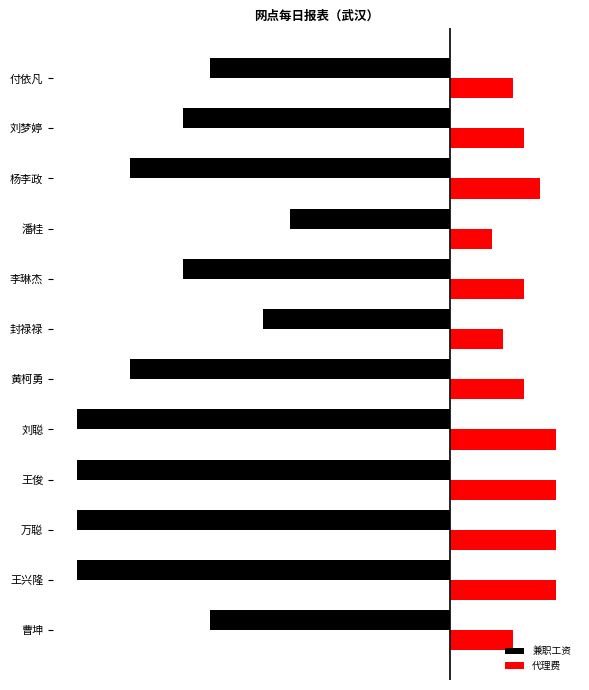

Which series has the widest spread of values?

兼职工资